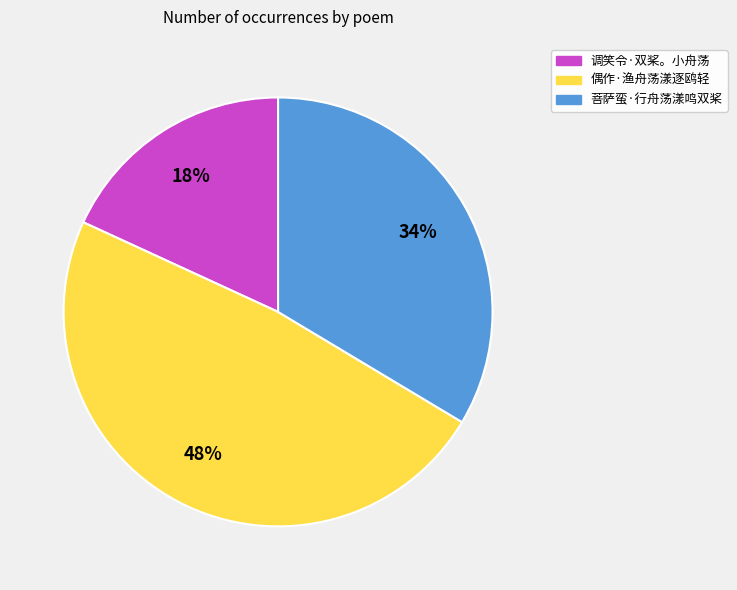

To the nearest percent, what is the combined percentage of 调笑令·双桨。小舟荡 and 菩萨蛮·行舟荡漾鸣双桨?

52%